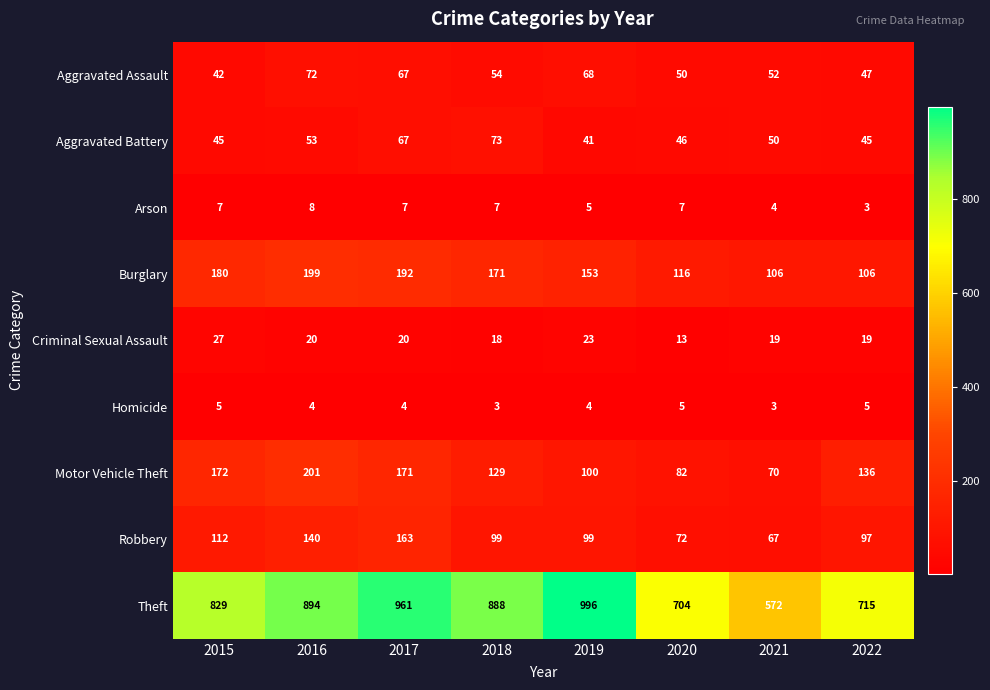

What is the difference between the maximum and minimum values in the Motor Vehicle Theft series?

131